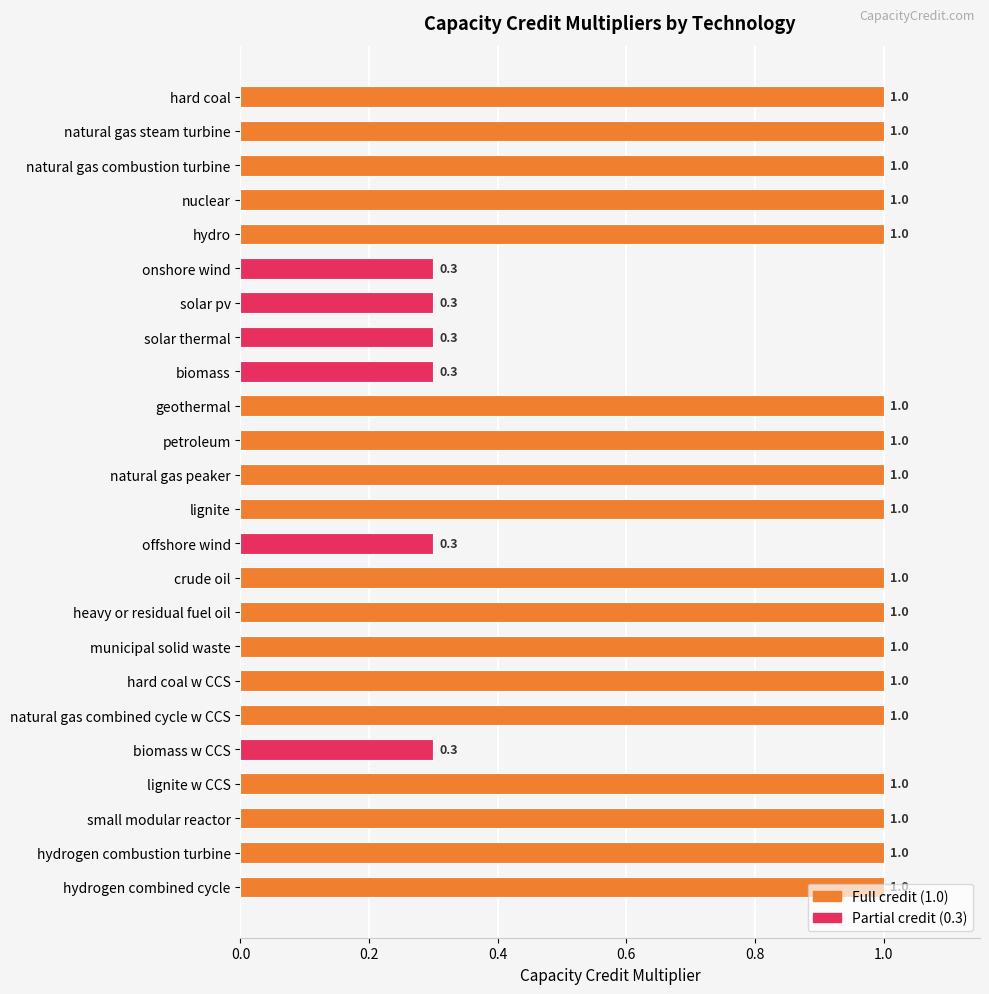

Count the number of data series in this chart.

1